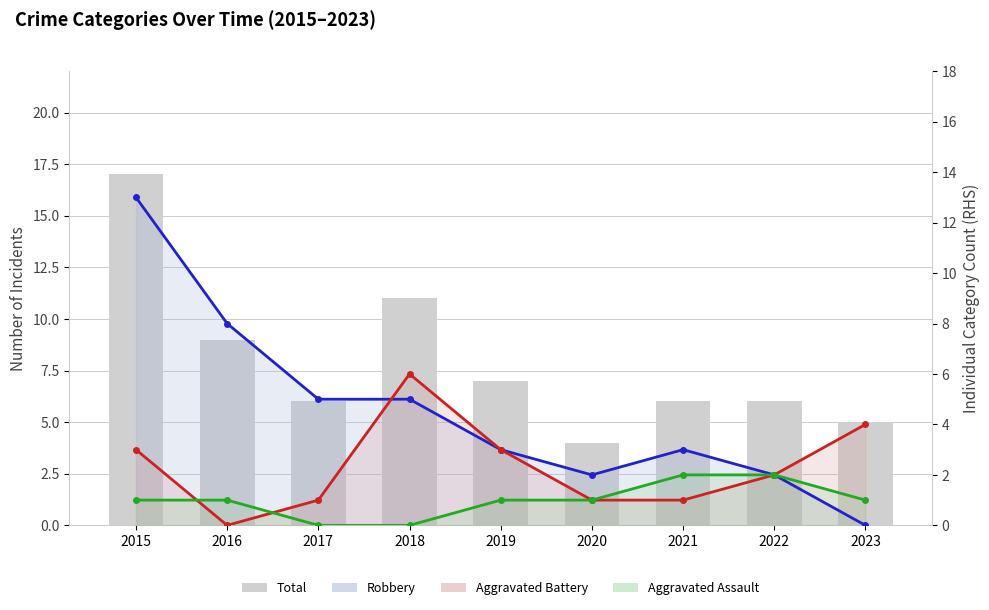

What is the difference between the second highest and minimum values?

7